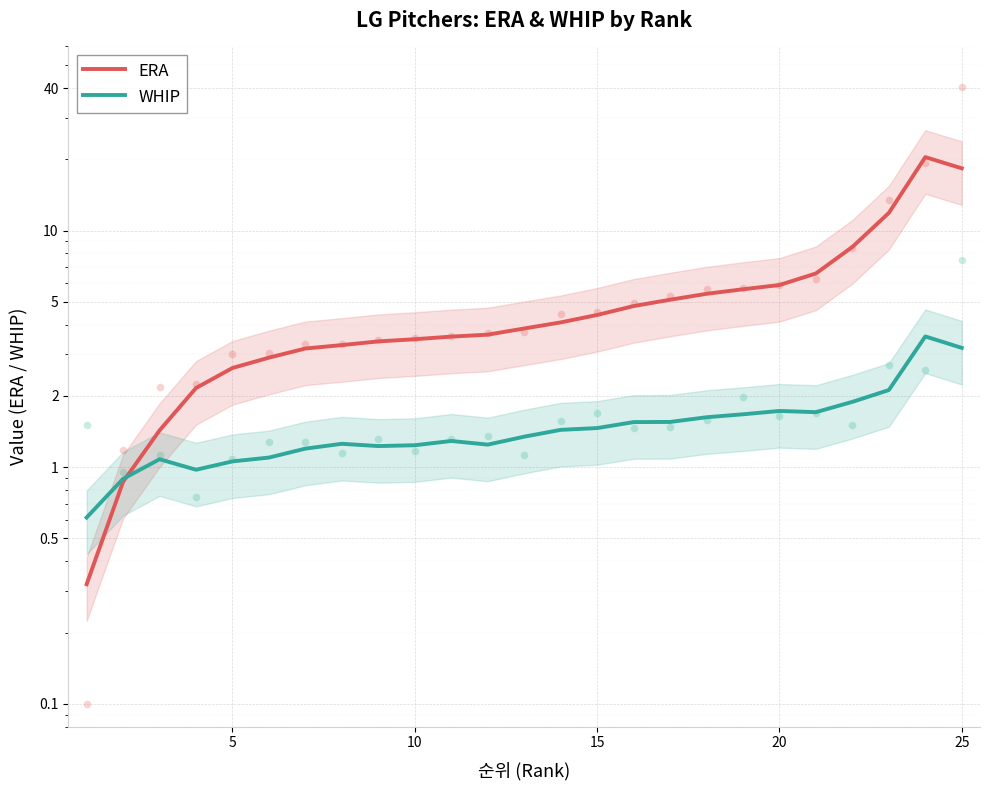

What are all the series names shown in the legend?

ERA, WHIP